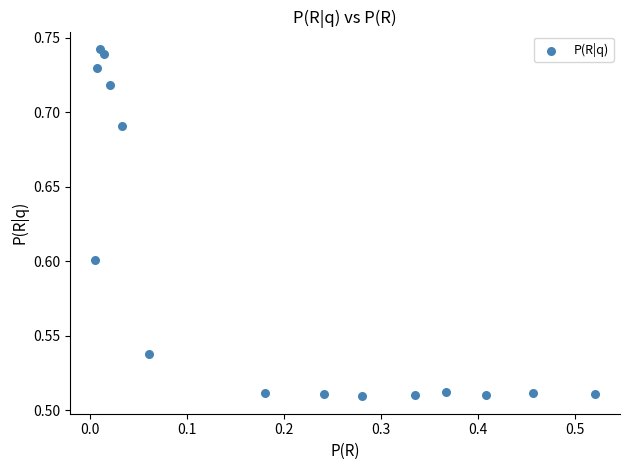

How many data points are displayed?

15